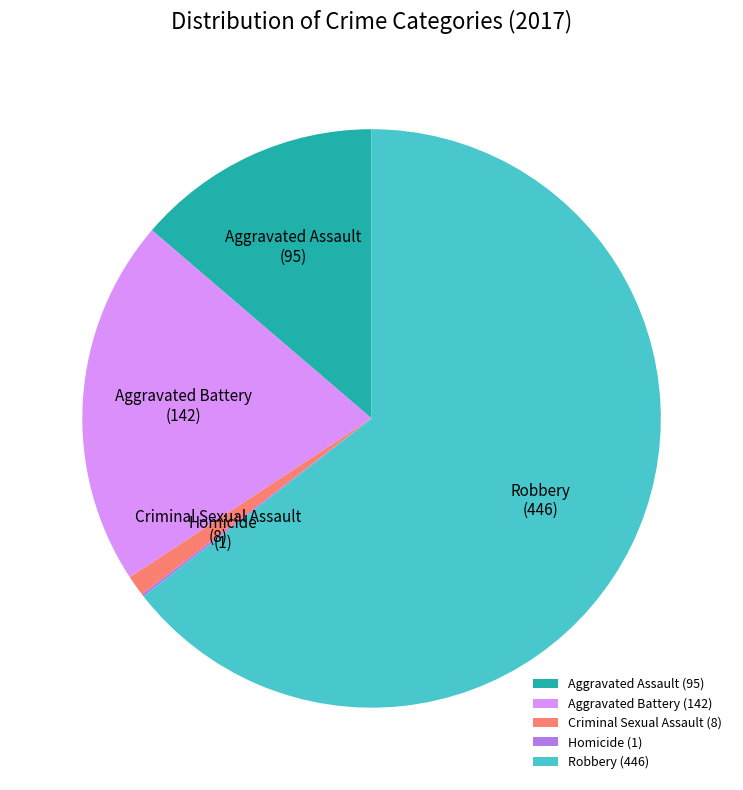

What is the largest slice in the pie chart?

Robbery